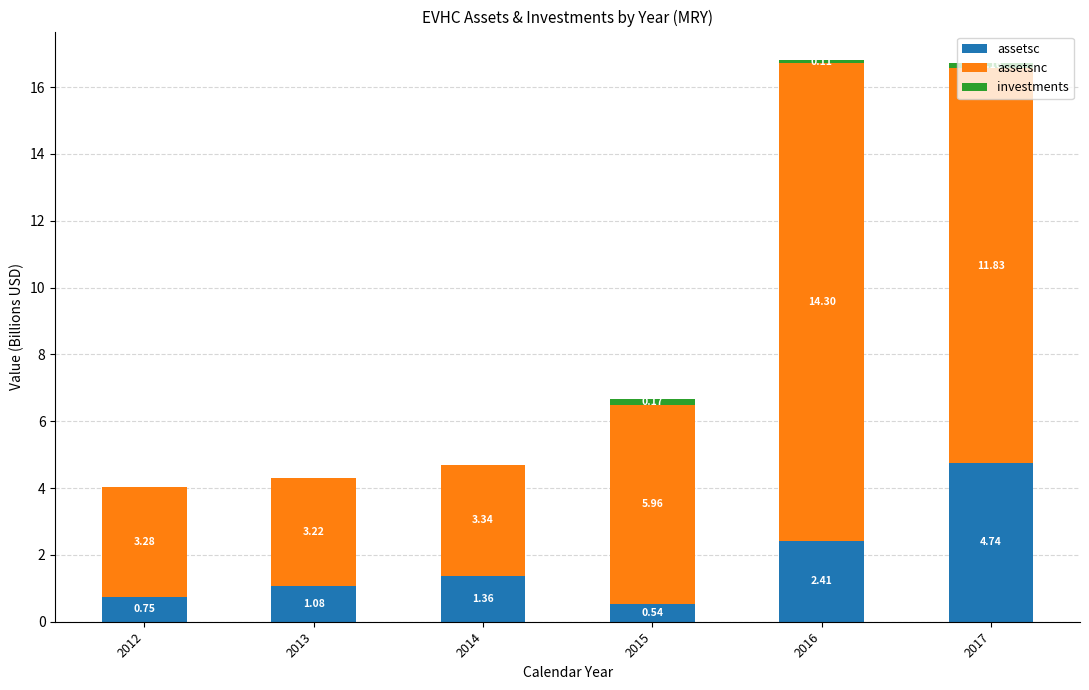

At which category is the sum across all series the highest?

2016